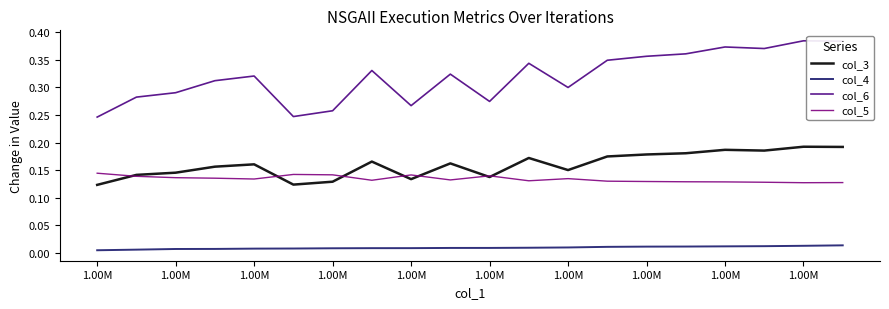

Does the chart display data point markers on the line(s)?

No